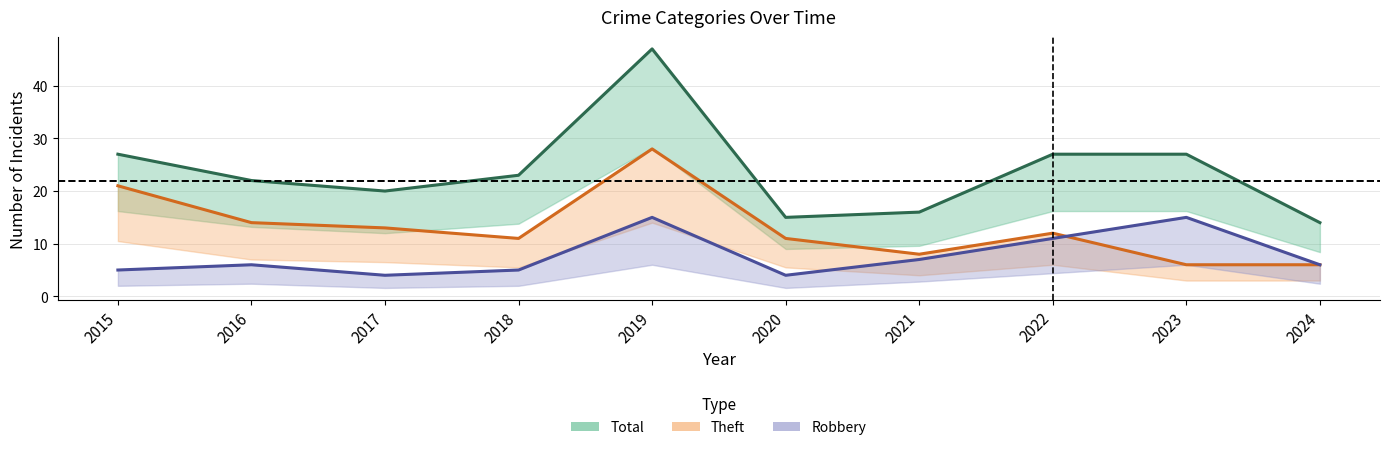

Where does the Robbery series first go above 6?

2019